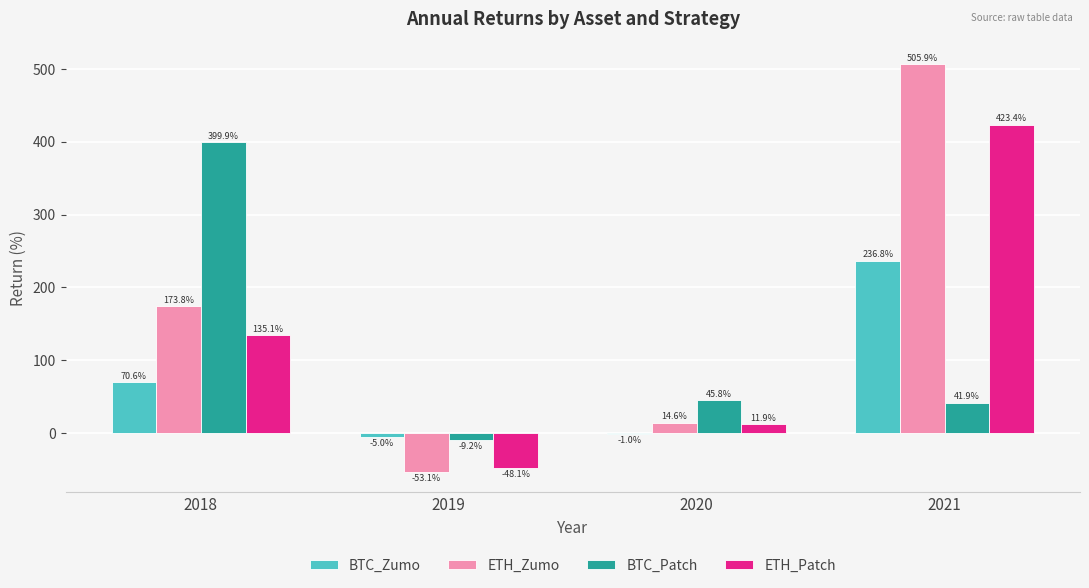

What is the greatest value displayed?

505.9